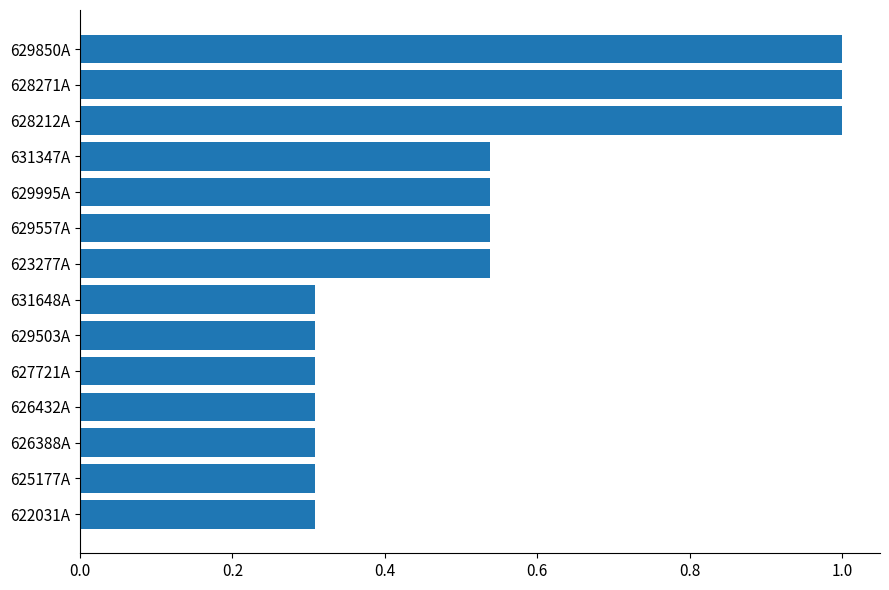

True or false: the data shows 0.3 at 626432A.

True